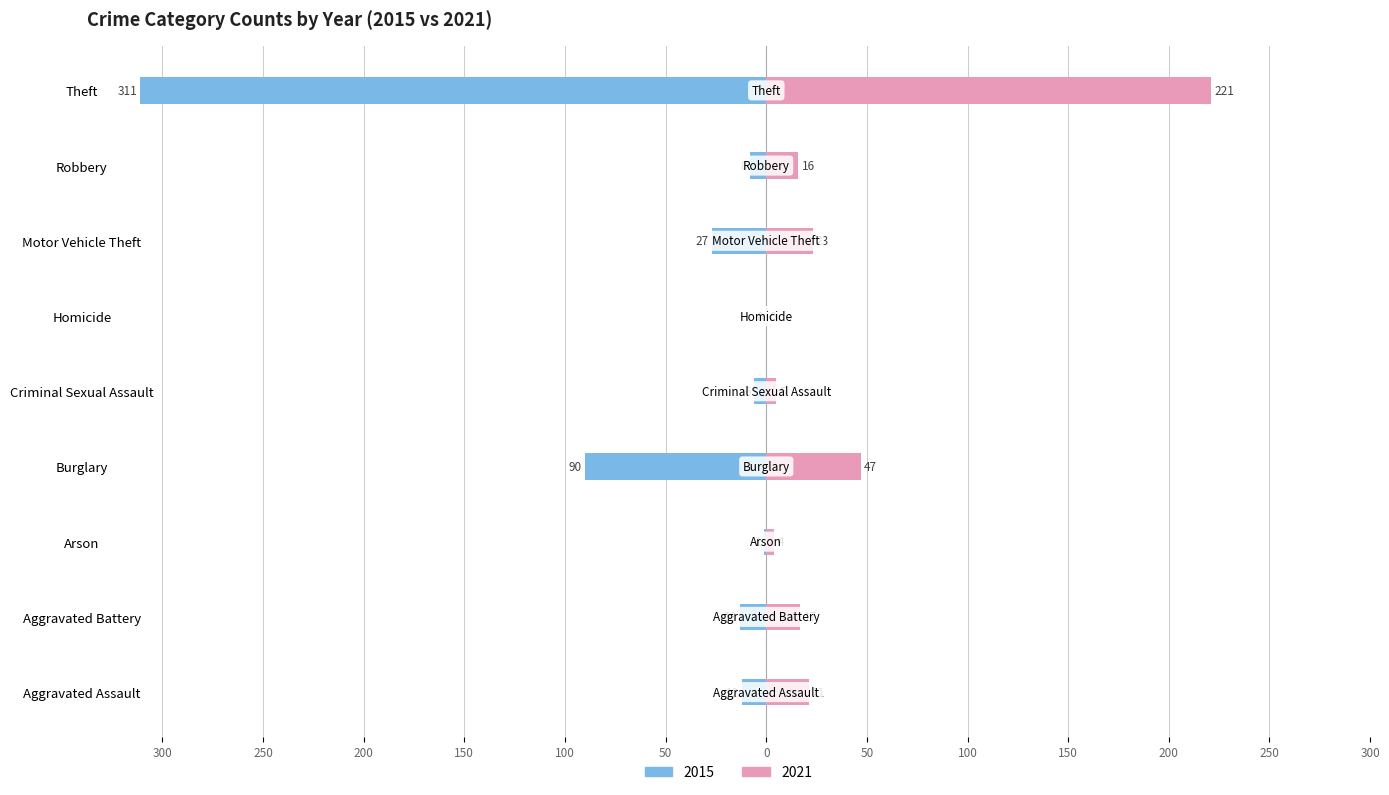

What is the value of the 2015 bar at the 10th from the left?

468